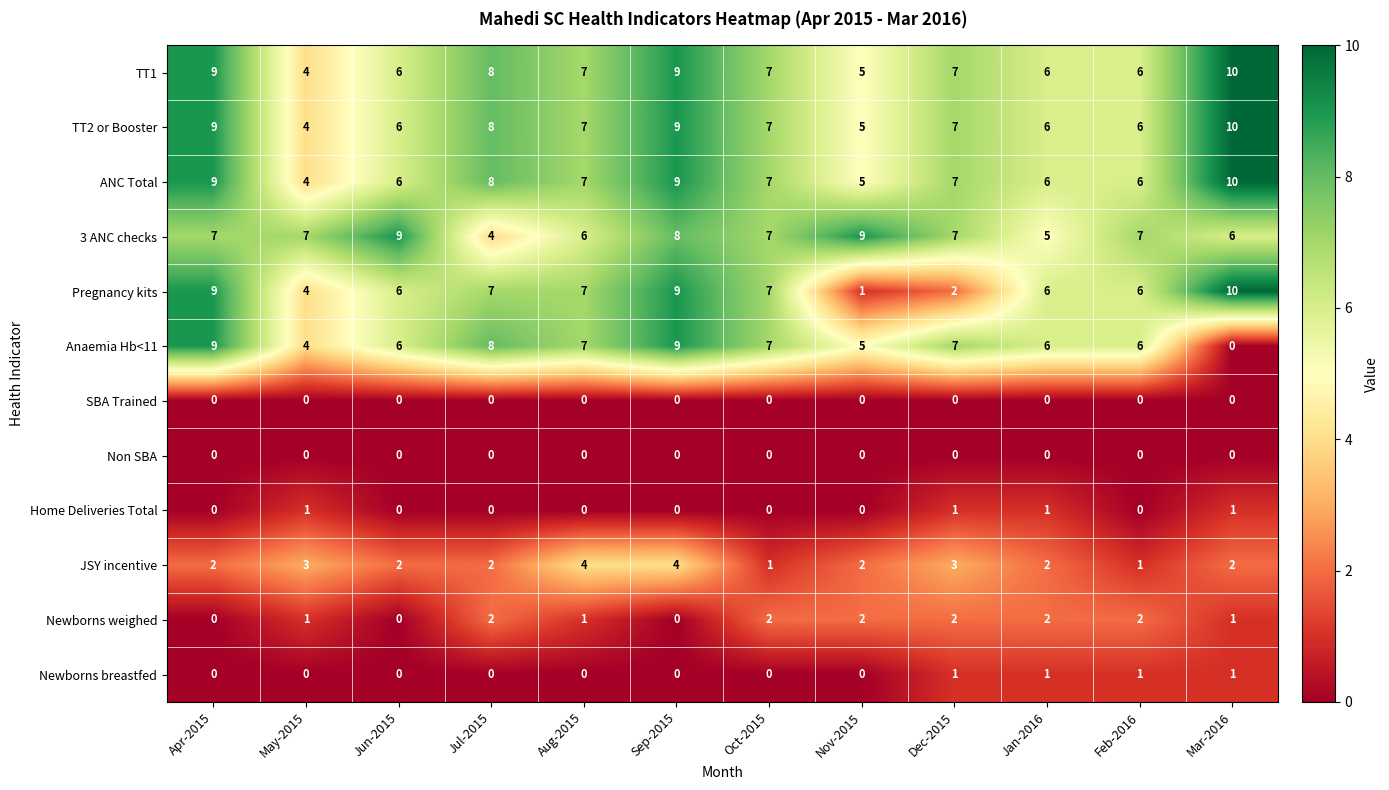

What is the greatest value displayed?

10